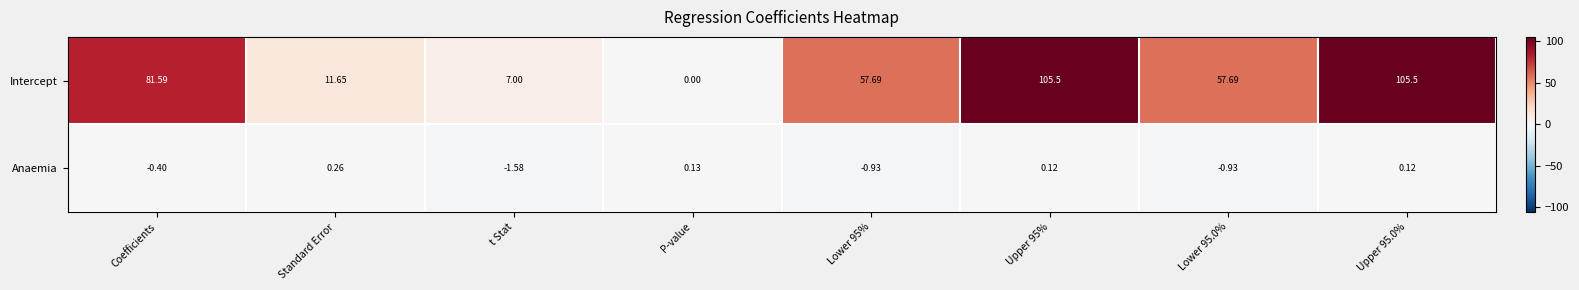

Which series has the largest total across all categories?

Intercept